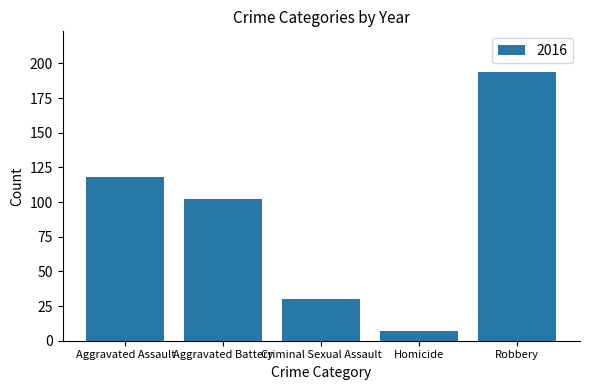

List the labels in order of value, largest first.

Robbery, Aggravated Assault, Aggravated Battery, Criminal Sexual Assault, Homicide